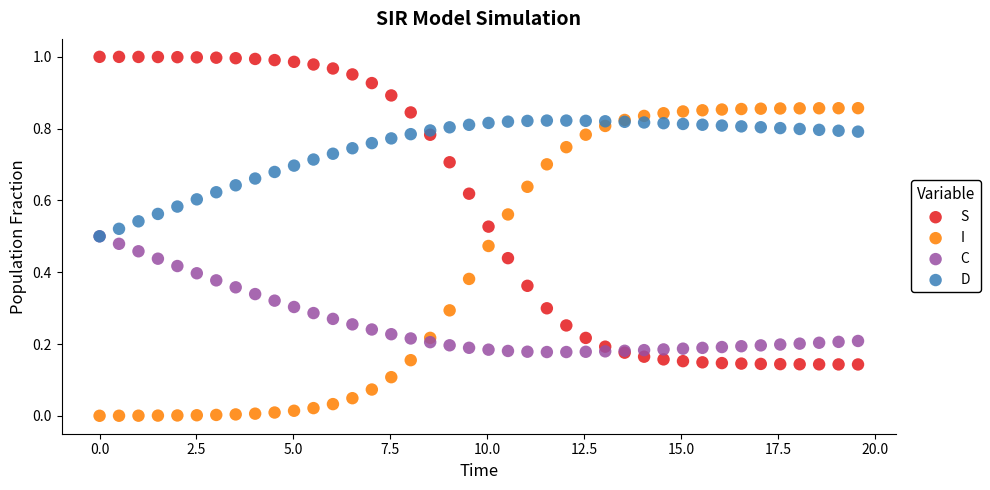

What are all the series names shown in the legend?

S, I, C, D